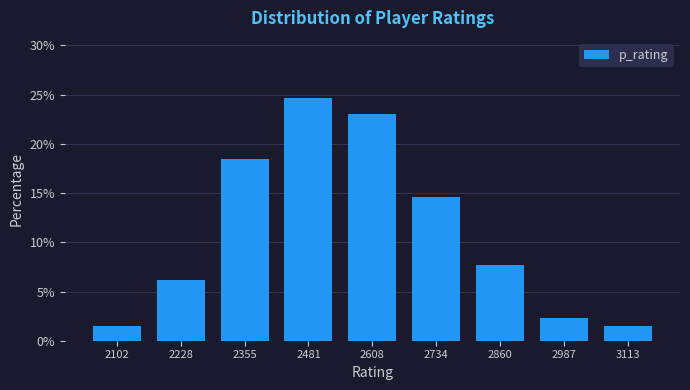

Over which range of the x-axis is the bar tallest?

2420 to 2540